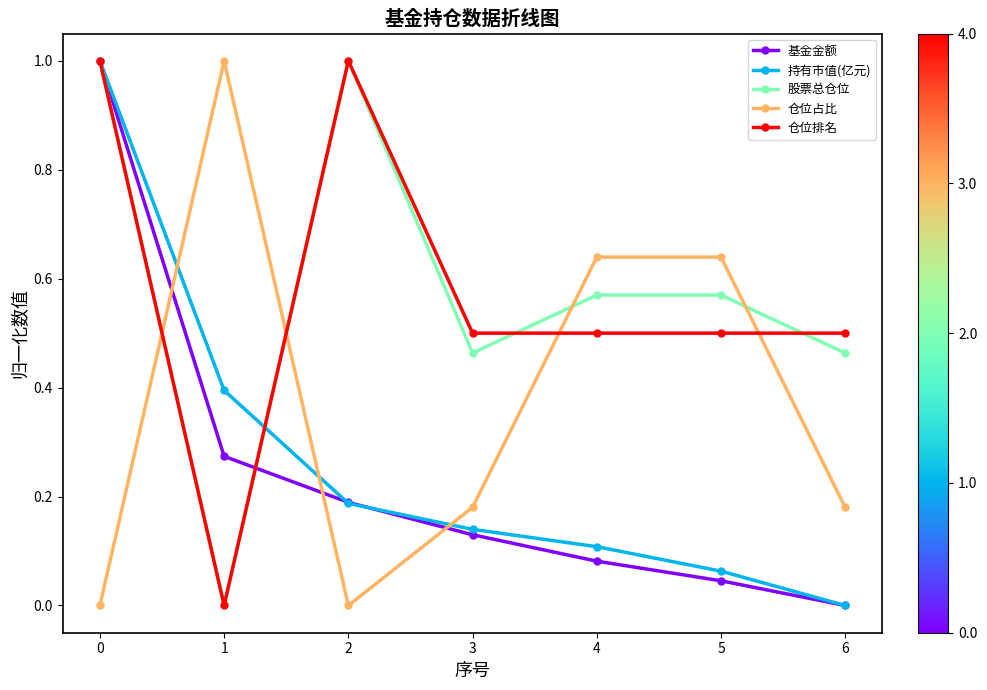

The 仓位占比 series shows -0.3 at 2. True or false?

False